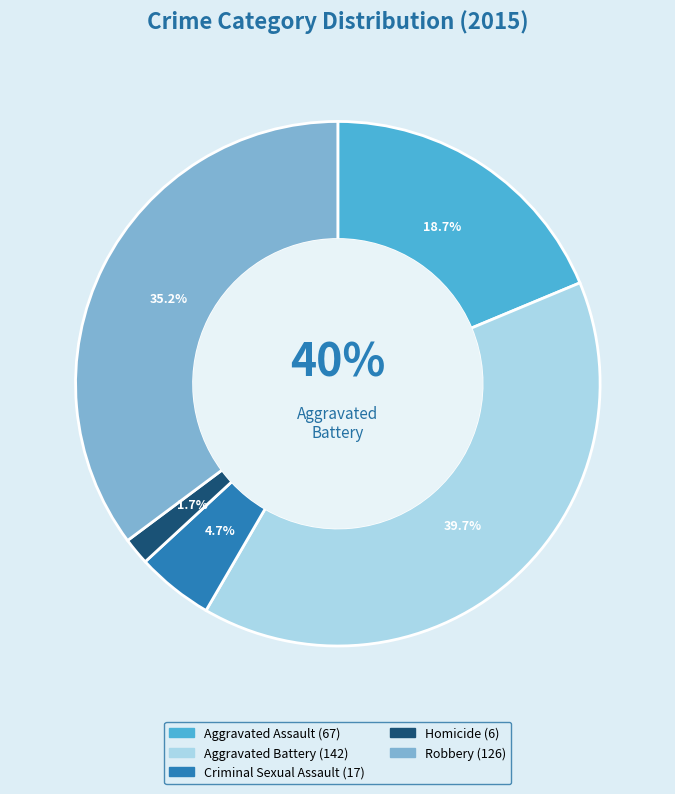

What is the total percentage of Robbery and Aggravated Assault?

53.9%